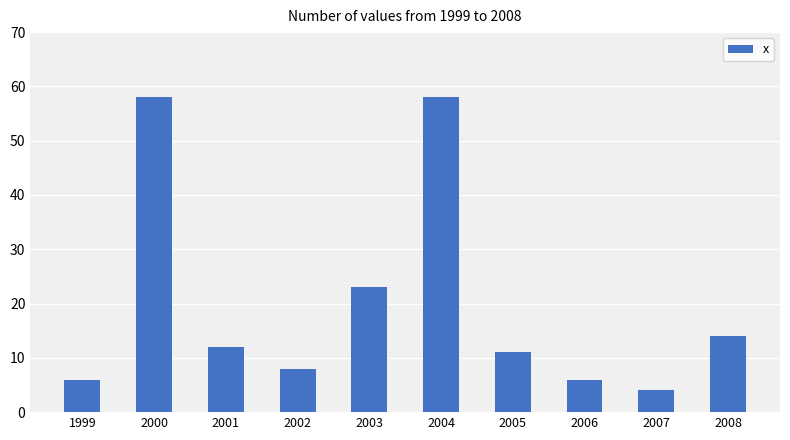

How many values are below 12?

5